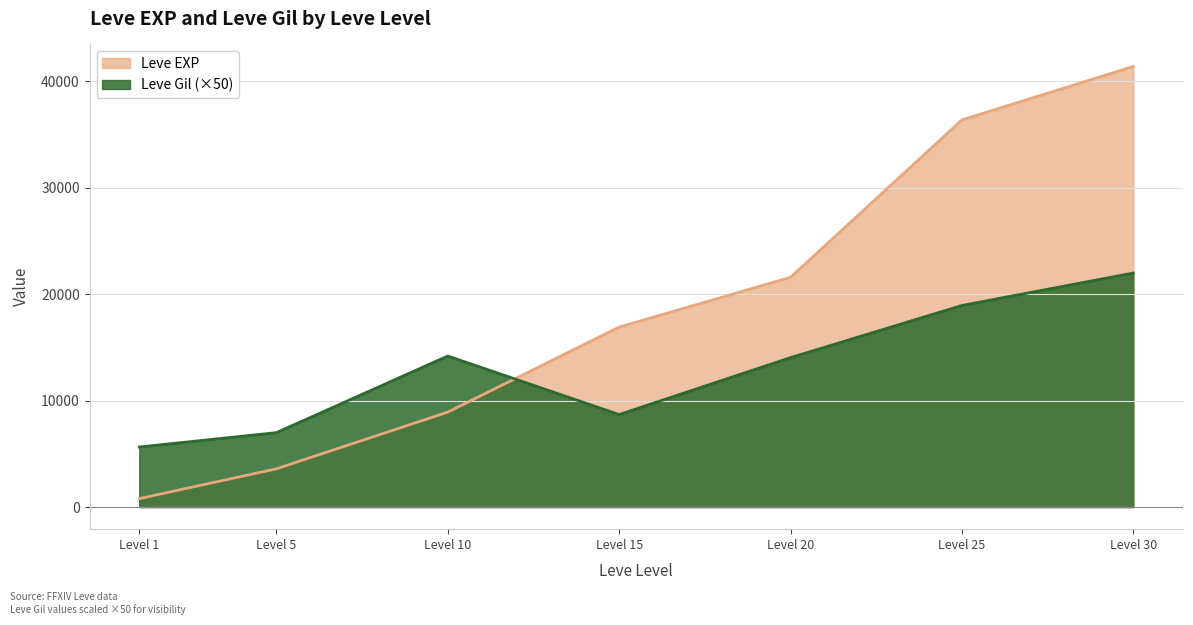

What is the maximum value shown in the chart?

41410